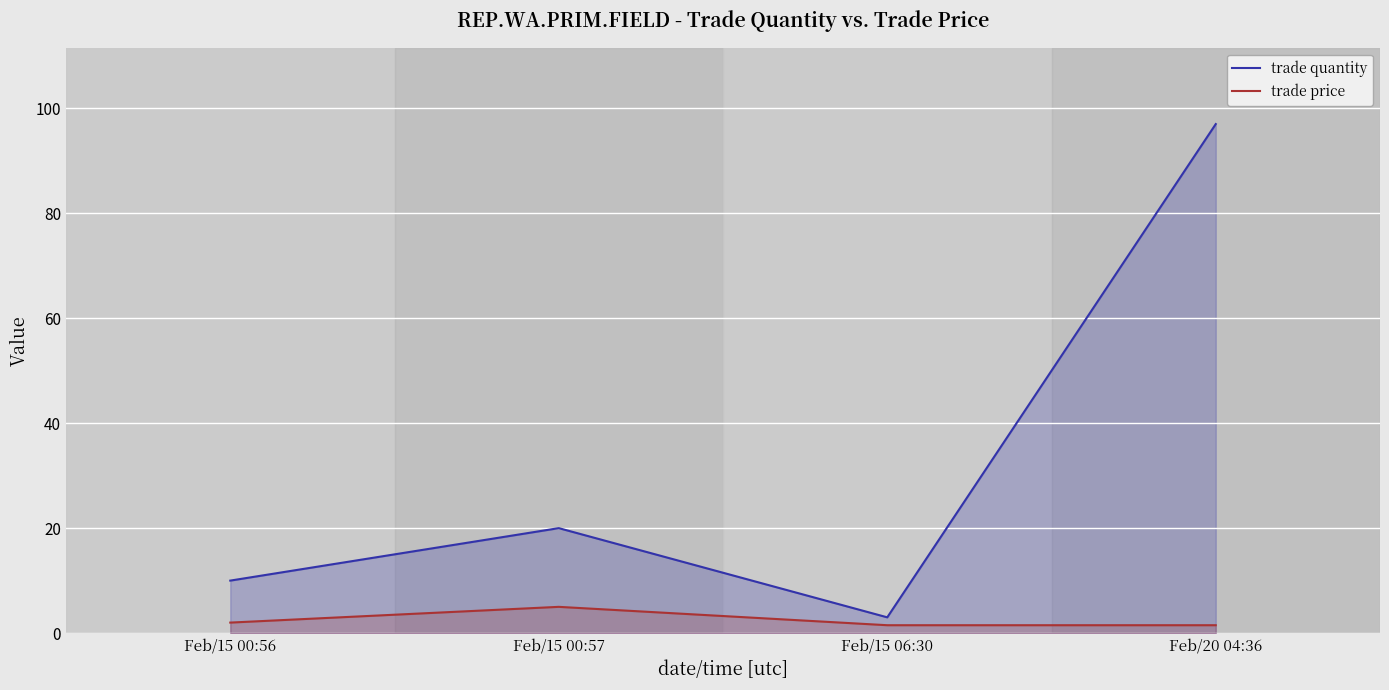

Is it true that trade price equals 3.2 at Feb/15 00:56?

False